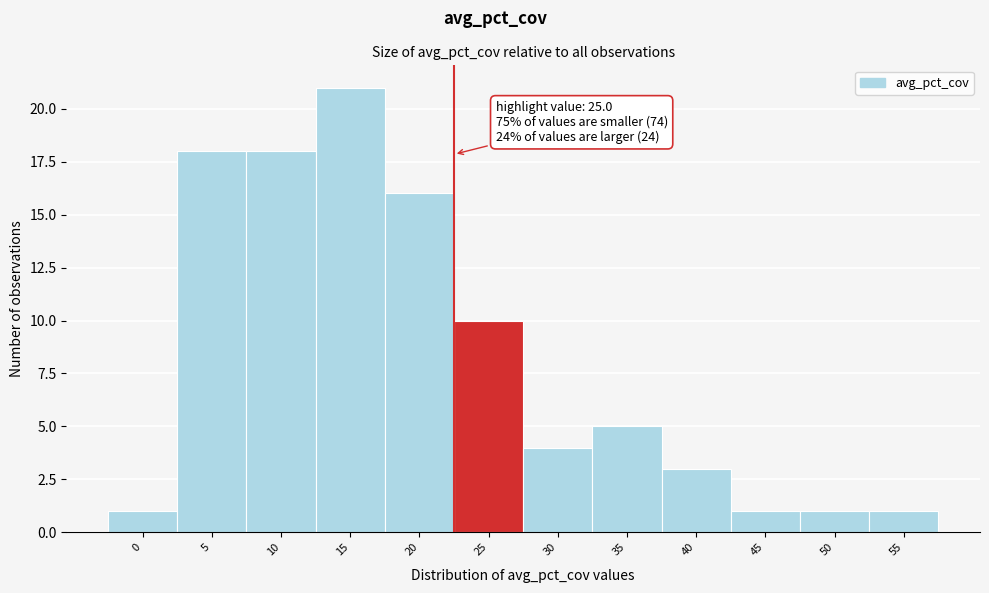

Reading right to left, what are all the values shown in this chart?

55=1	50=1	45=1	40=3	35=5	30=4	25=10	20=16	15=21	10=18	5=18	0=1